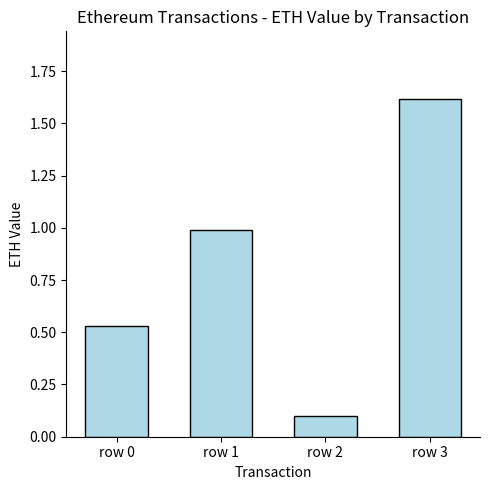

What is the average value?

0.8